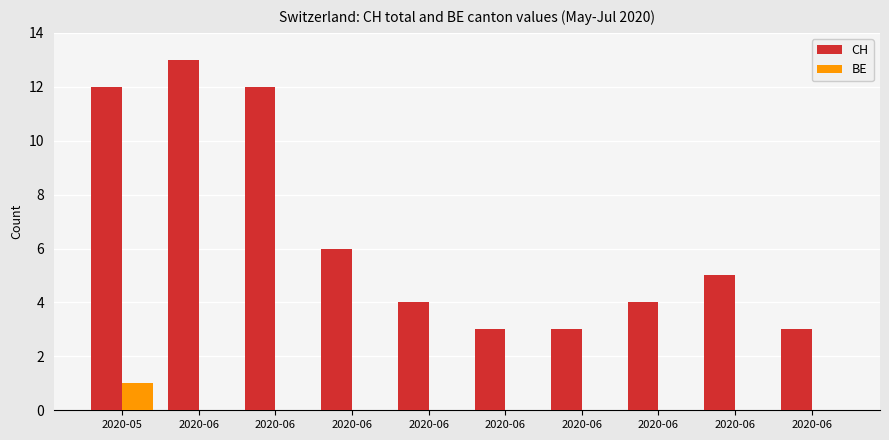

What are all the series names shown in the legend?

CH, BE